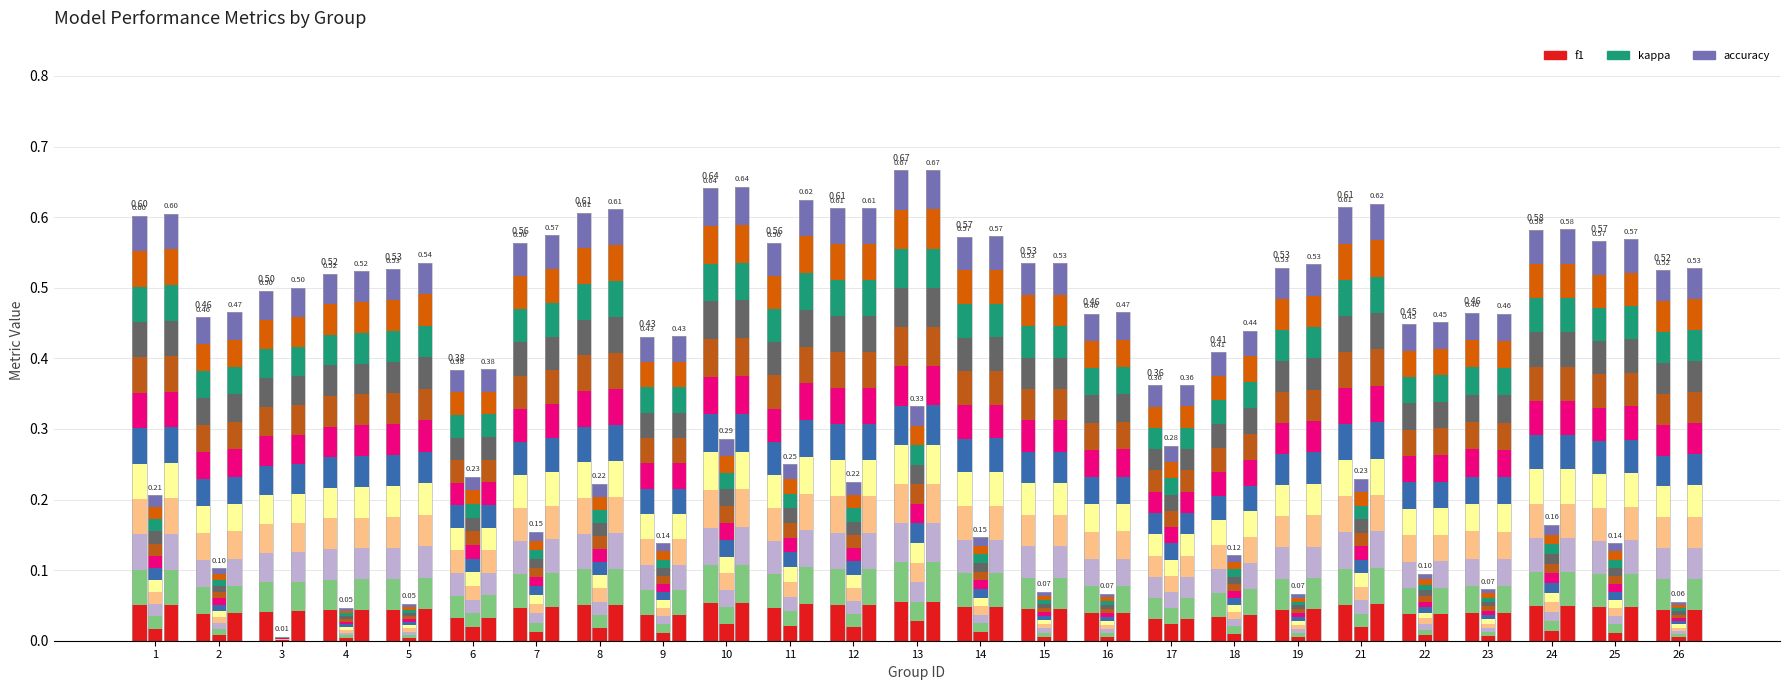

Between 4 and 19, which is larger?

19